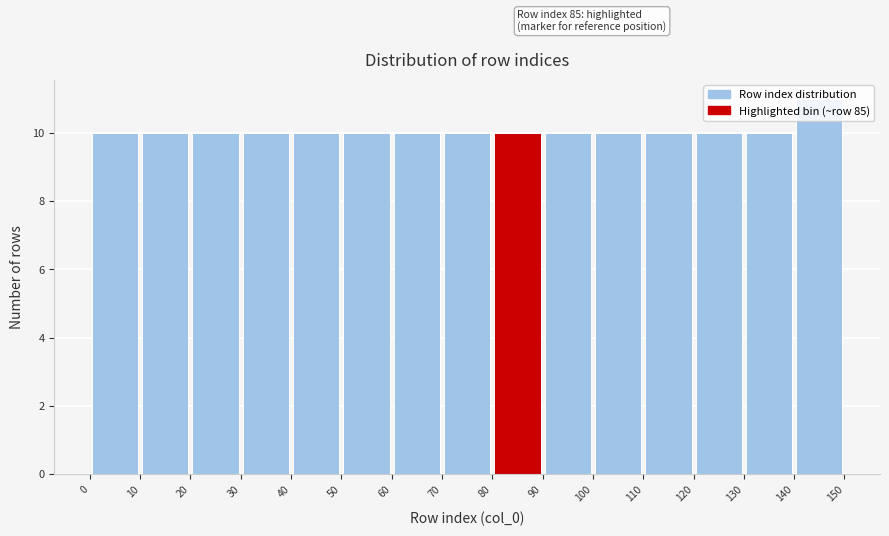

Over which range of the x-axis is the bar tallest?

140 to 150